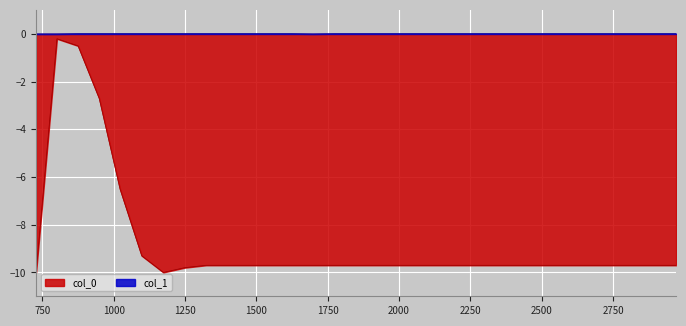

Rank the series by their average value, from highest to lowest.

col_1, col_0